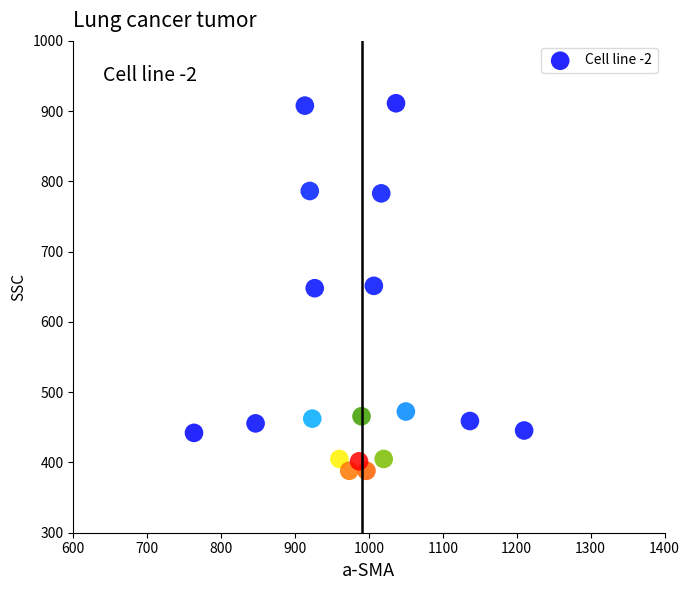

What is the range of X values (max minus min)?

446.7